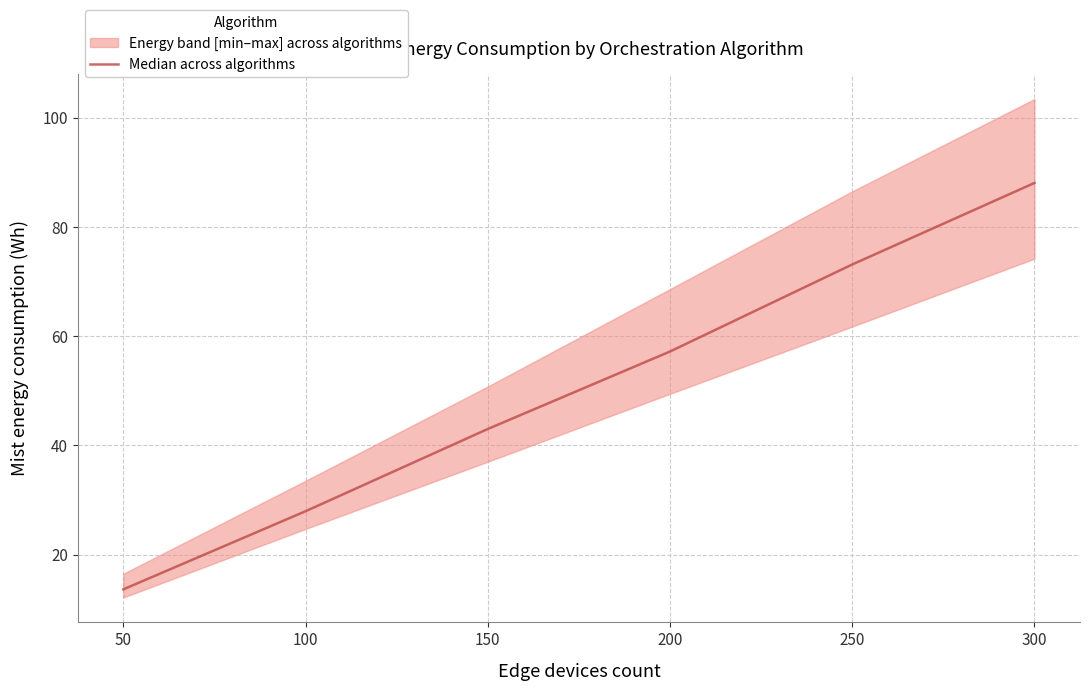

What is the sum of the values at 200 and 300?

145.2